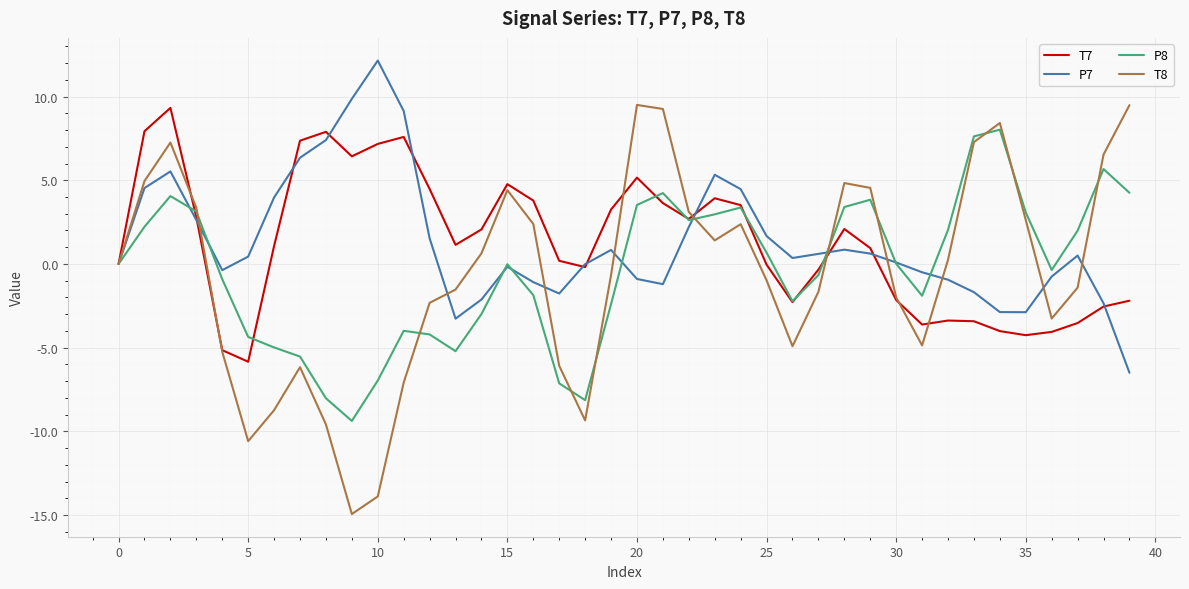

What is the difference between the maximum and second lowest values in the P8 series?

16.1